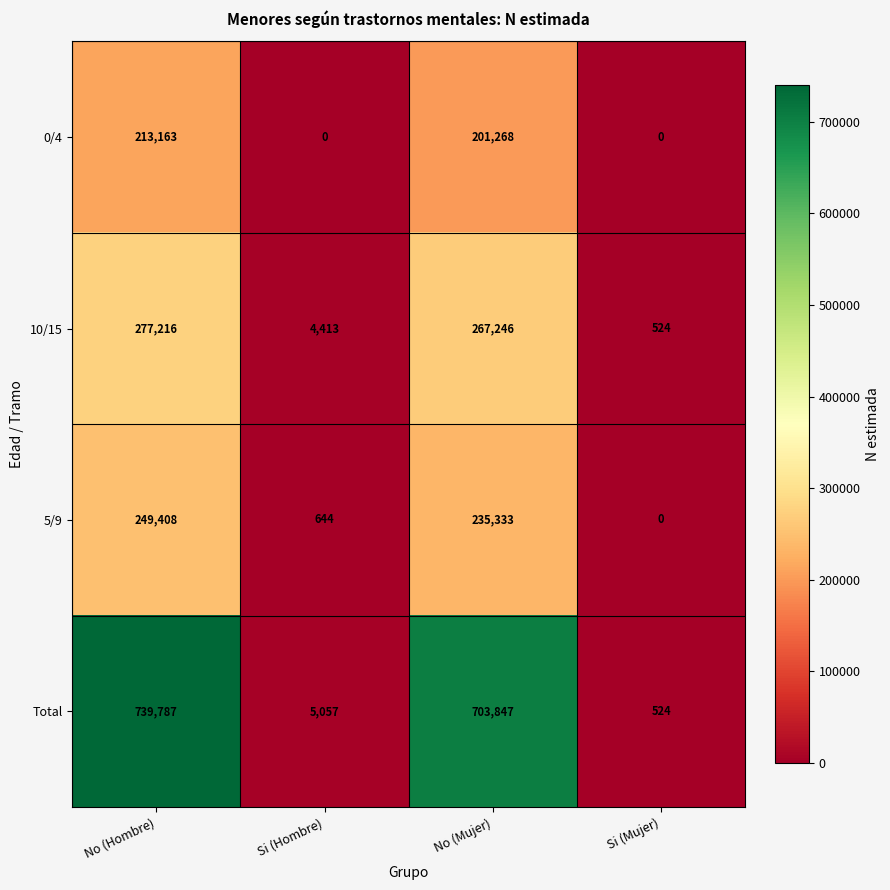

What is the difference between the maximum and second lowest values in the 0/4 series?

213163